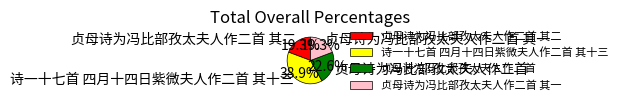

To the nearest percent, what is the difference between the 贞母诗为冯比部孜太夫人作二首 其一 and 诗一十七首 四月十四日紫微夫人作二首 其十三 slice percentages?

20%